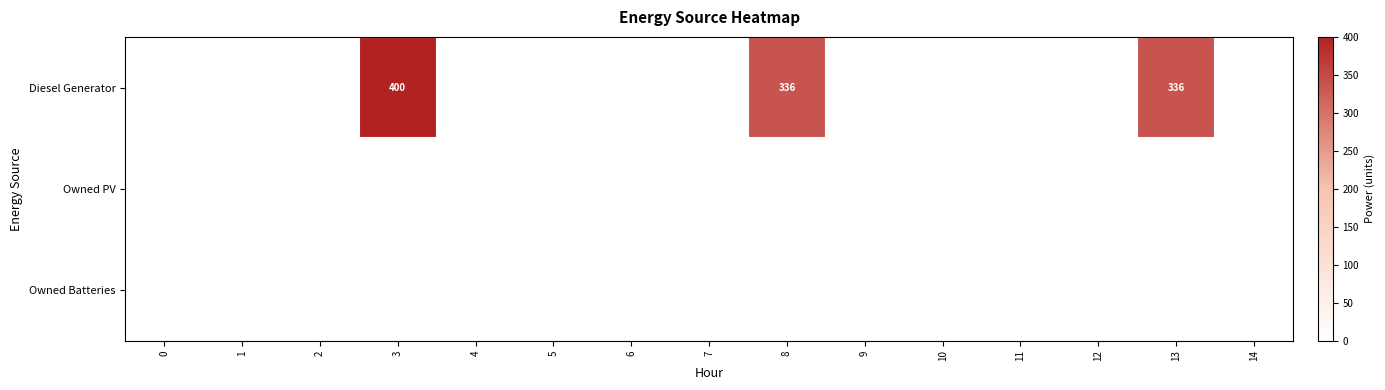

The Owned PV series shows 0 at 2. True or false?

True